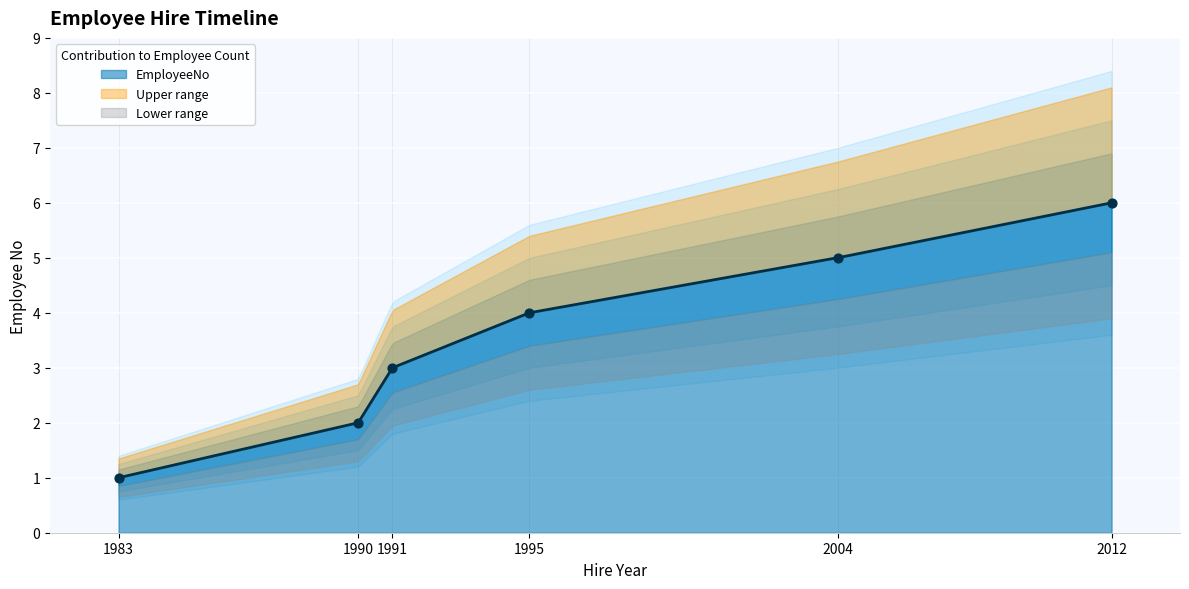

Approximately how many times larger is the value at 1990 compared to 2012?

0.3